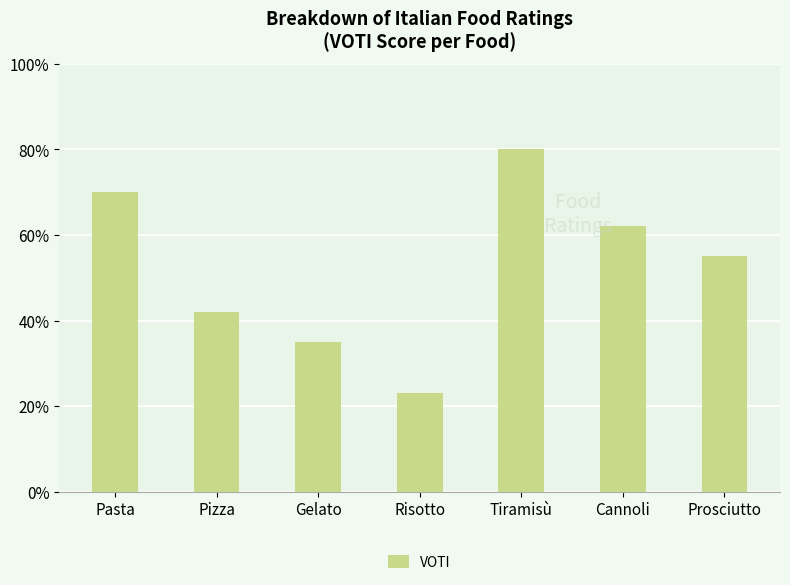

The value at Tiramisù is 80. True or false?

True